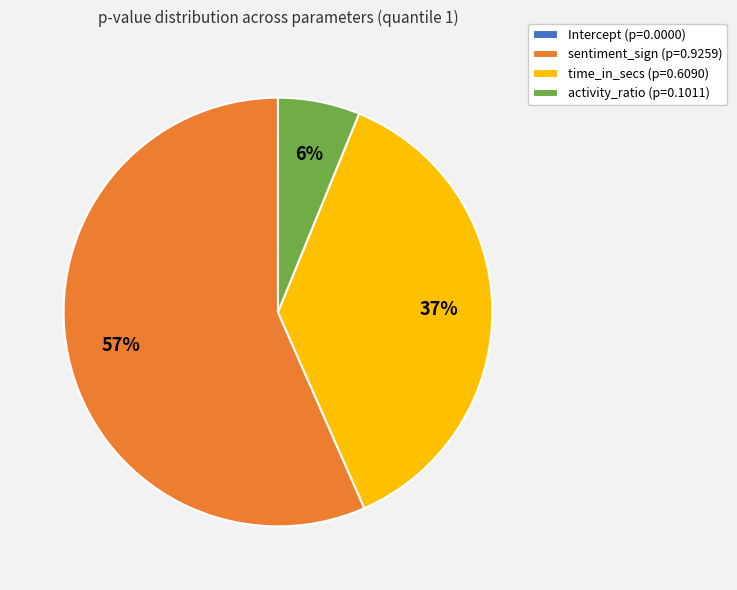

To the nearest percent, what portion does time_in_secs (p=0.6090) represent?

37%